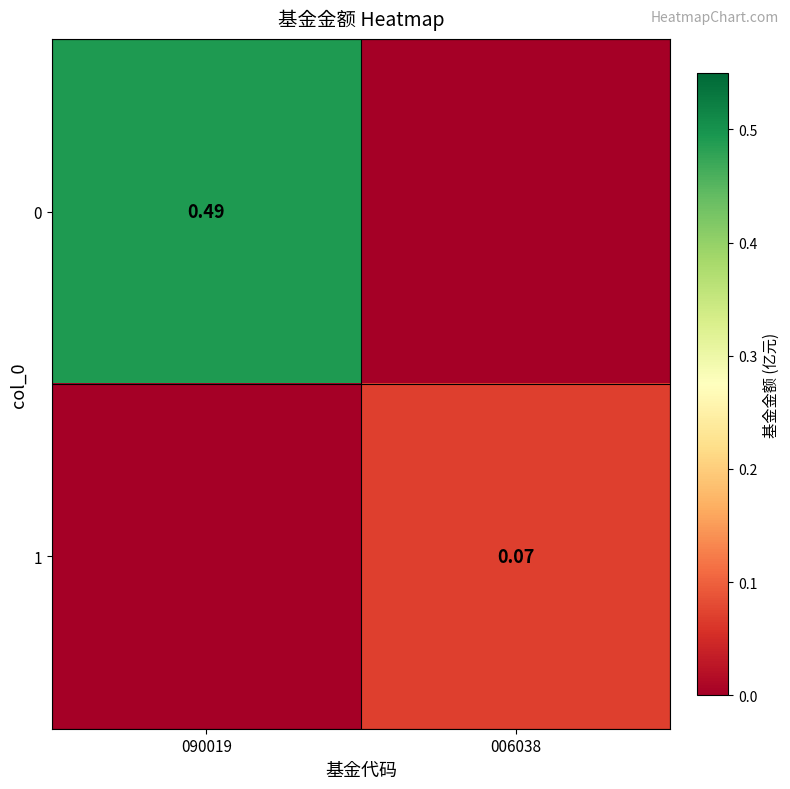

Read the 0 value at 090019.

0.5